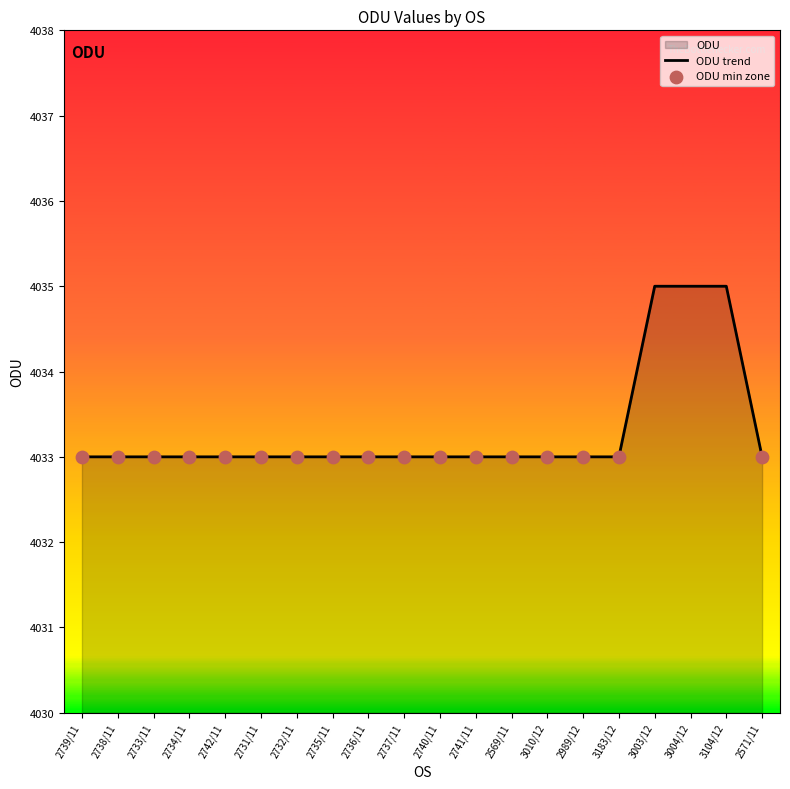

What is the ratio of the value at 2571/11 to the value at 2989/12?

1.0